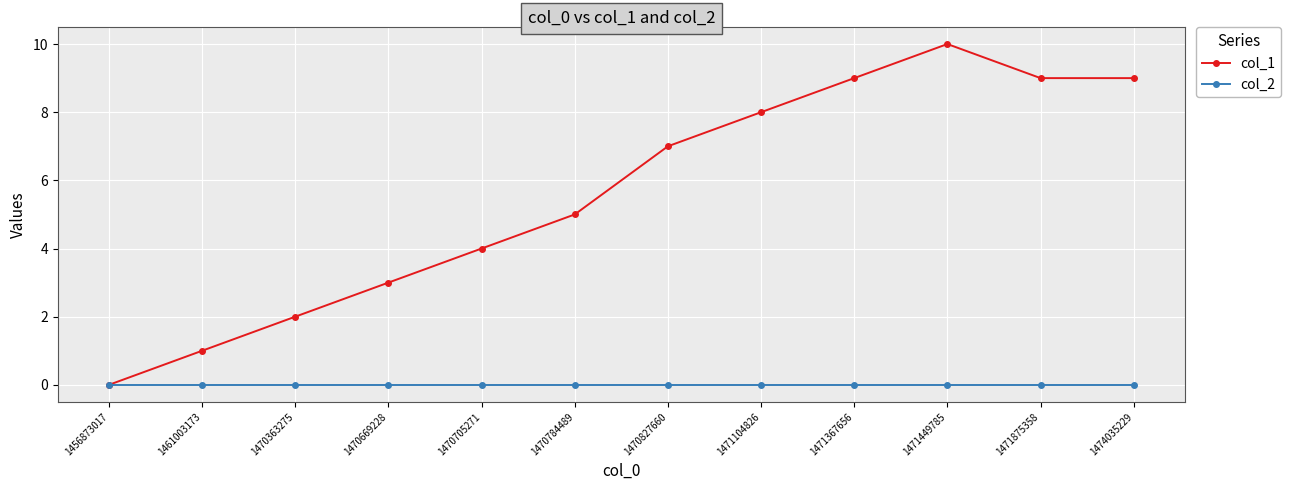

Reading left to right, extract all data points from this chart.

col_1: 0	1	2	3	4	5	7	8	9	10	9	9
col_2: 0	0	0	0	0	0	0	0	0	0	0	0